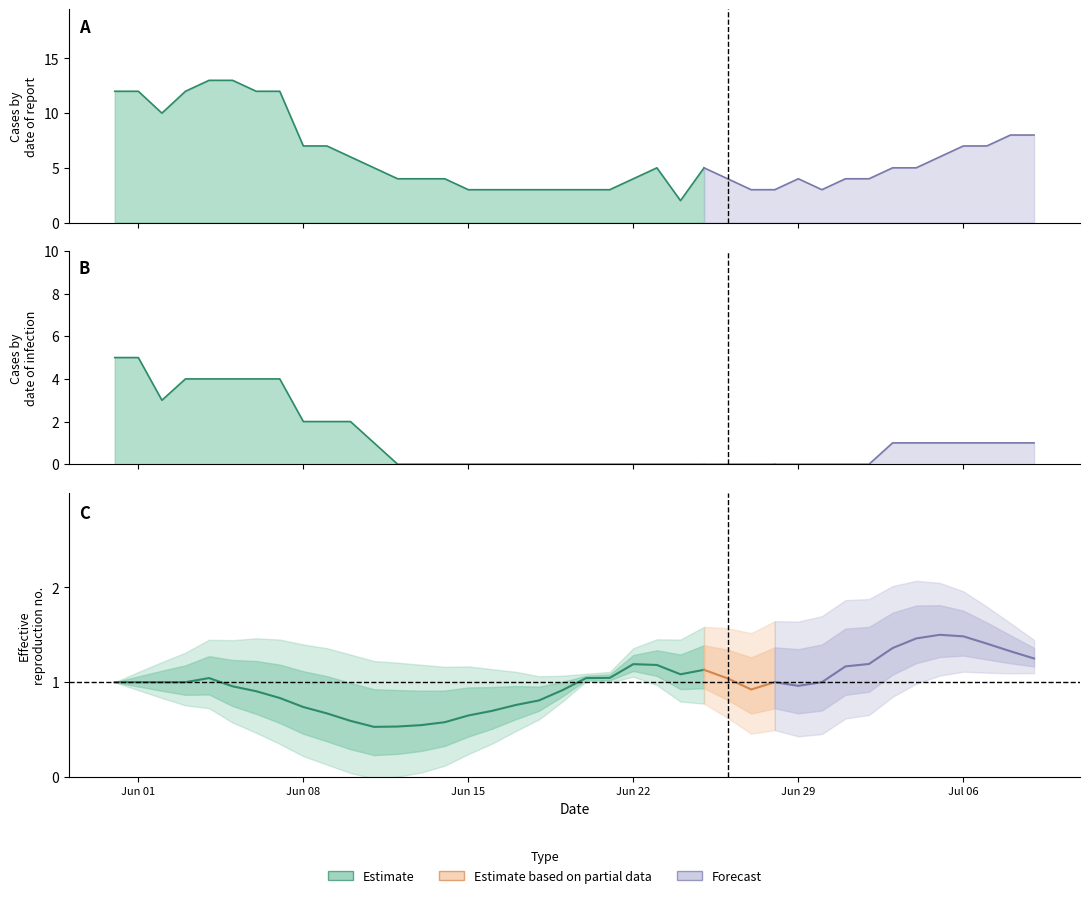

How many lines are shown in the chart?

6